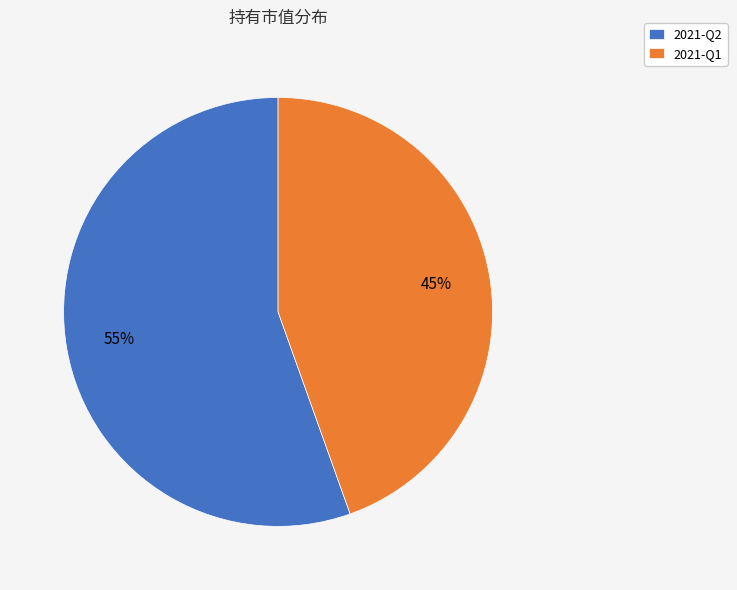

What is the smallest slice in the pie chart?

2021-Q1